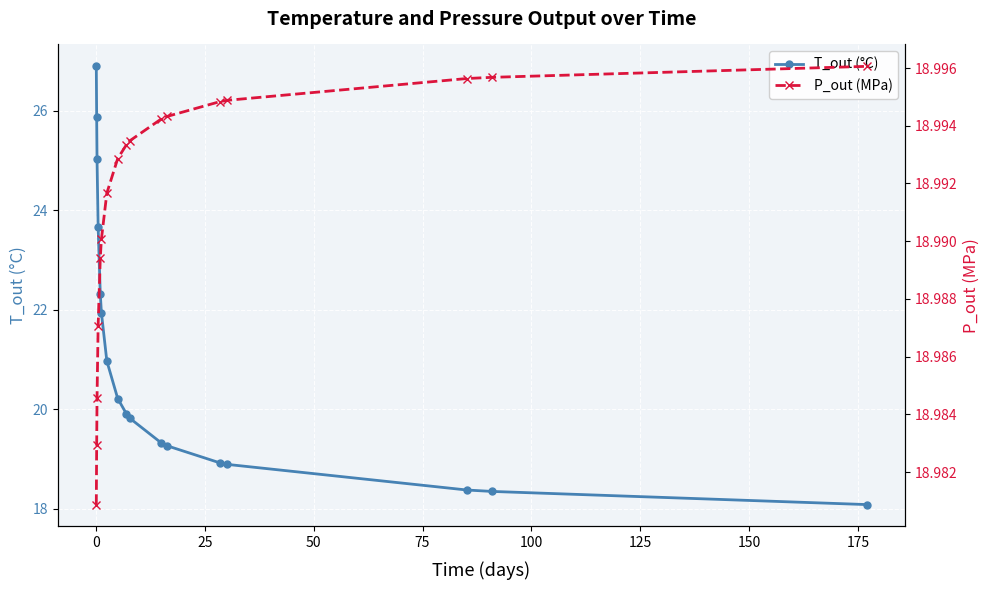

Count the P_out (MPa) values in the range 18 to 19.

17